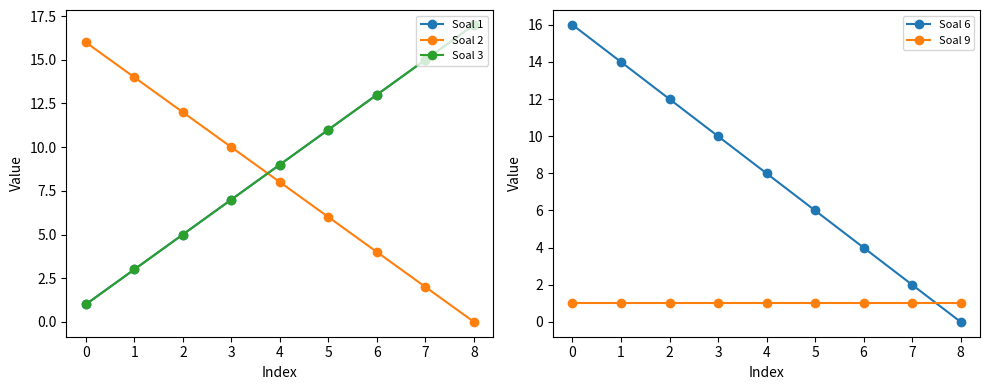

Reading left to right, transcribe all the data shown in this chart.

Soal 1: 0=1	1=3	2=5	3=7	4=9	5=11	6=13	7=15	8=17
Soal 2: 0=16	1=14	2=12	3=10	4=8	5=6	6=4	7=2	8=0
Soal 3: 0=1	1=3	2=5	3=7	4=9	5=11	6=13	7=15	8=17
Soal 6: 0=16	1=14	2=12	3=10	4=8	5=6	6=4	7=2	8=0
Soal 9: 0=1	1=1	2=1	3=1	4=1	5=1	6=1	7=1	8=1